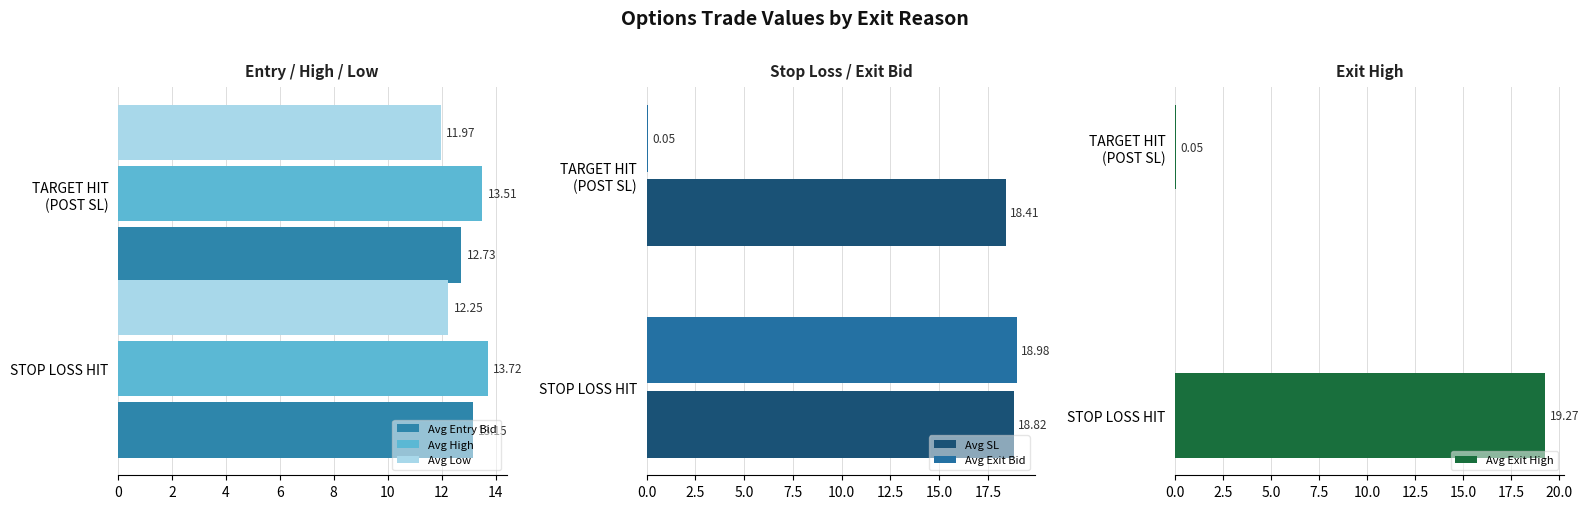

Which series has the largest total across all categories?

Avg SL